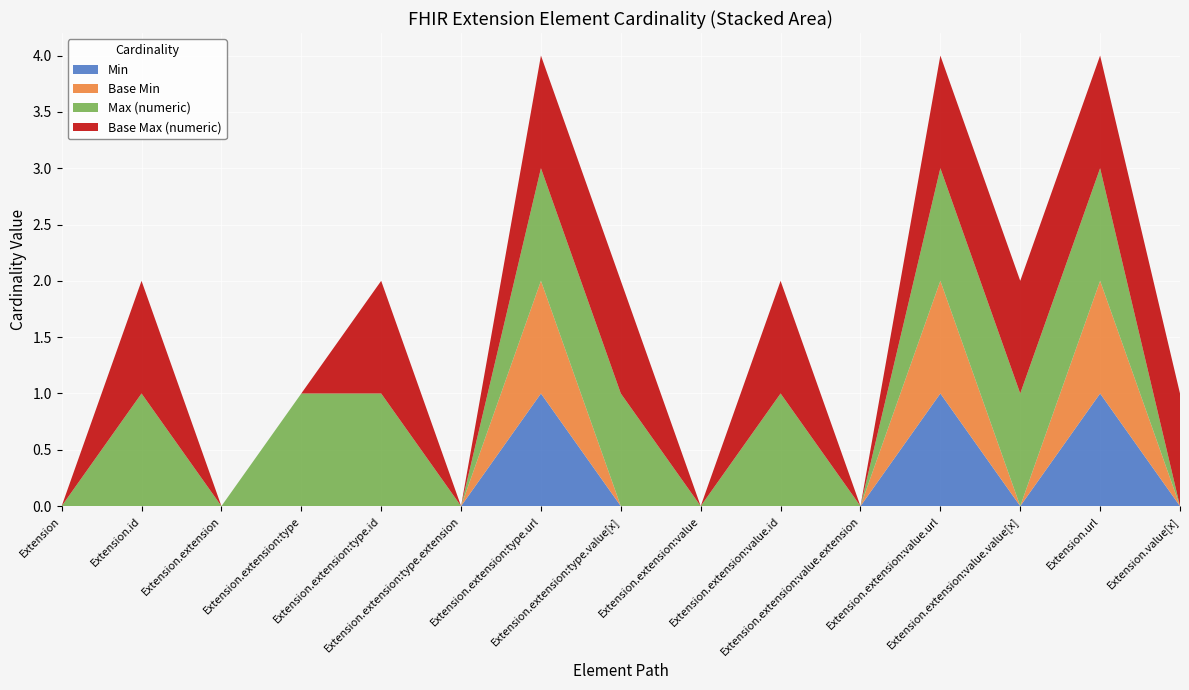

Reading left to right, extract all data points from this chart.

Min: Extension=0	Extension.id=0	Extension.extension=0	Extension.extension:type=0	Extension.extension:type.id=0	Extension.extension:type.extension=0	Extension.extension:type.url=1	Extension.extension:type.value[x]=0	Extension.extension:value=0	Extension.extension:value.id=0	Extension.extension:value.extension=0	Extension.extension:value.url=1	Extension.extension:value.value[x]=0	Extension.url=1	Extension.value[x]=0
Base Min: Extension=0	Extension.id=0	Extension.extension=0	Extension.extension:type=0	Extension.extension:type.id=0	Extension.extension:type.extension=0	Extension.extension:type.url=1	Extension.extension:type.value[x]=0	Extension.extension:value=0	Extension.extension:value.id=0	Extension.extension:value.extension=0	Extension.extension:value.url=1	Extension.extension:value.value[x]=0	Extension.url=1	Extension.value[x]=0
Max (numeric): Extension=0	Extension.id=1	Extension.extension=0	Extension.extension:type=1	Extension.extension:type.id=1	Extension.extension:type.extension=0	Extension.extension:type.url=1	Extension.extension:type.value[x]=1	Extension.extension:value=0	Extension.extension:value.id=1	Extension.extension:value.extension=0	Extension.extension:value.url=1	Extension.extension:value.value[x]=1	Extension.url=1	Extension.value[x]=0
Base Max (numeric): Extension=0	Extension.id=1	Extension.extension=0	Extension.extension:type=0	Extension.extension:type.id=1	Extension.extension:type.extension=0	Extension.extension:type.url=1	Extension.extension:type.value[x]=1	Extension.extension:value=0	Extension.extension:value.id=1	Extension.extension:value.extension=0	Extension.extension:value.url=1	Extension.extension:value.value[x]=1	Extension.url=1	Extension.value[x]=1